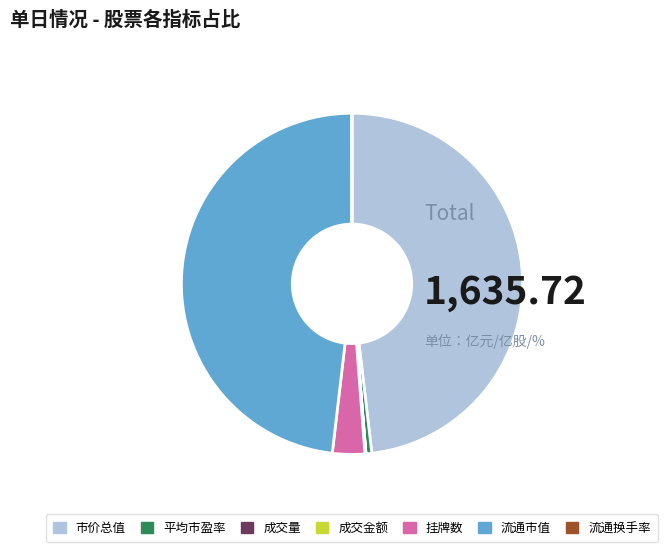

True or false: 挂牌数 accounts for 3% of the total.

True